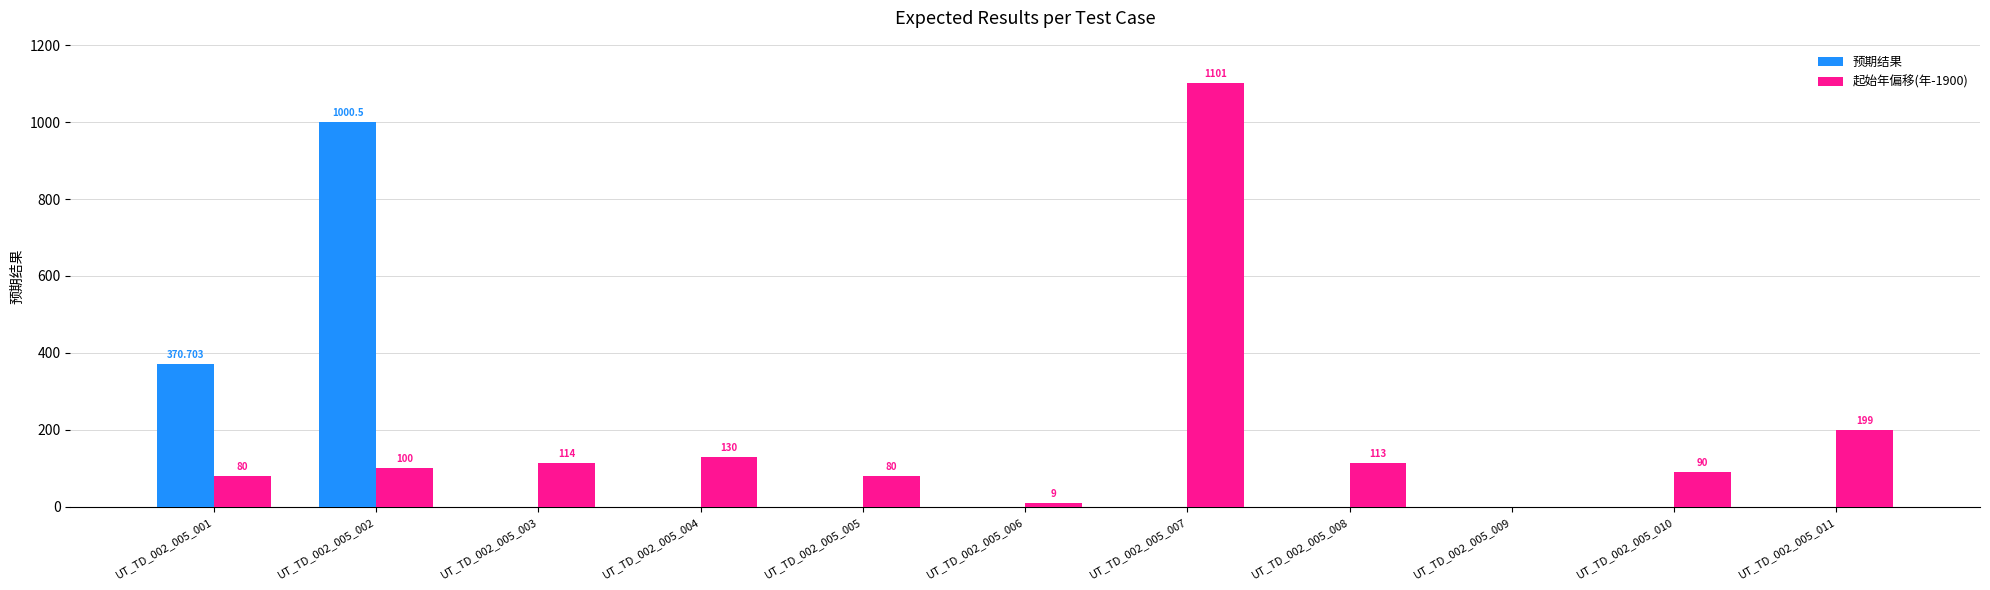

Rank the categories by 预期结果 value from lowest to highest.

UT_TD_002_005_003, UT_TD_002_005_004, UT_TD_002_005_005, UT_TD_002_005_006, UT_TD_002_005_007, UT_TD_002_005_008, UT_TD_002_005_009, UT_TD_002_005_010, UT_TD_002_005_011, UT_TD_002_005_001, UT_TD_002_005_002